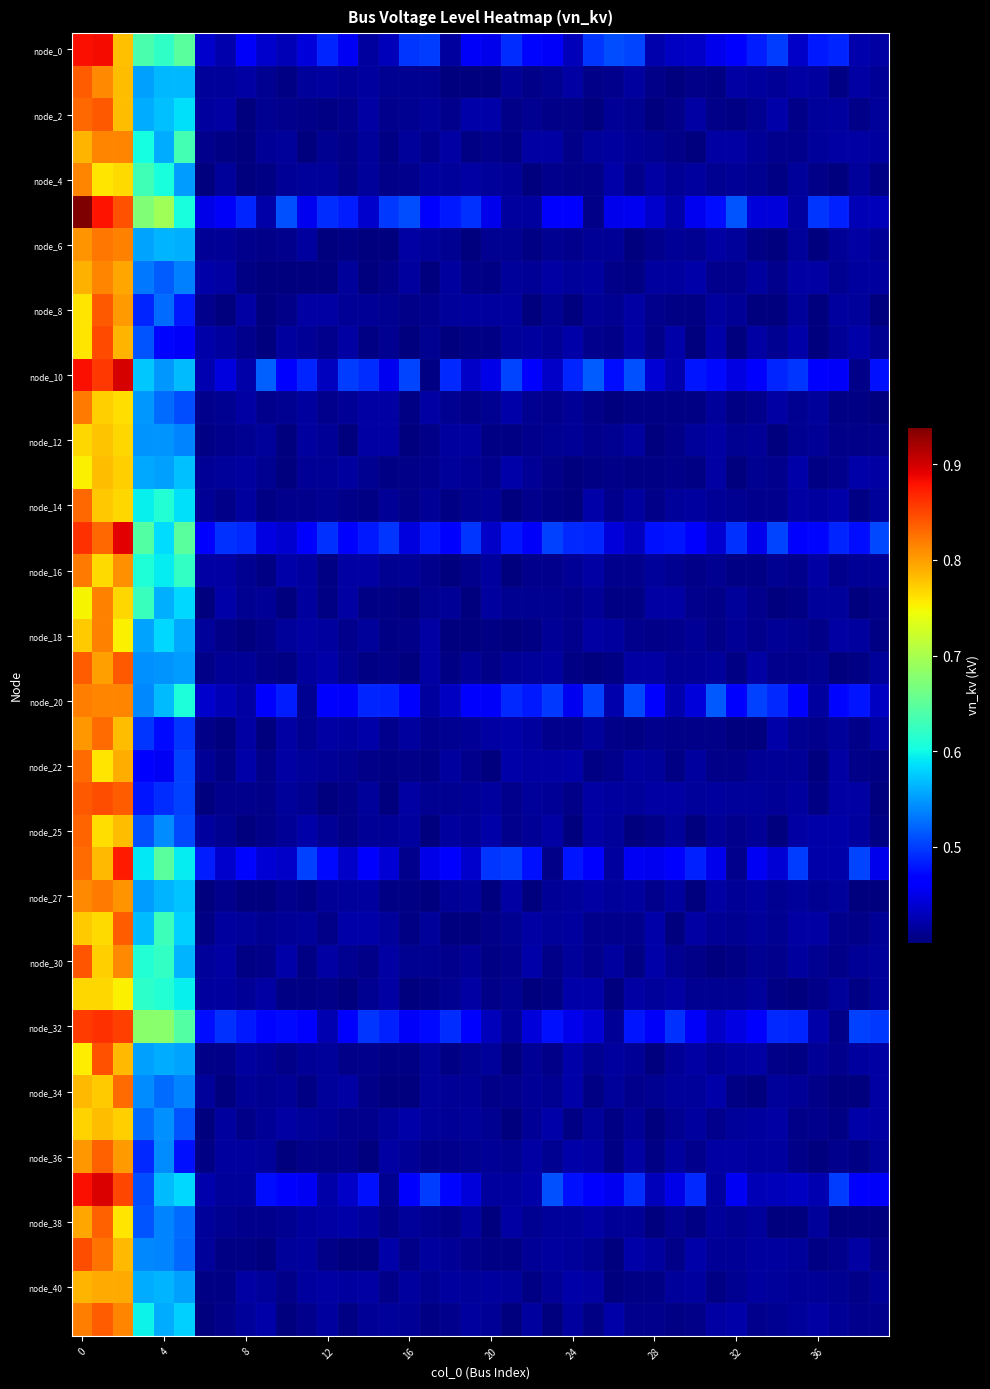

What is the minimum value shown in the chart?

0.4